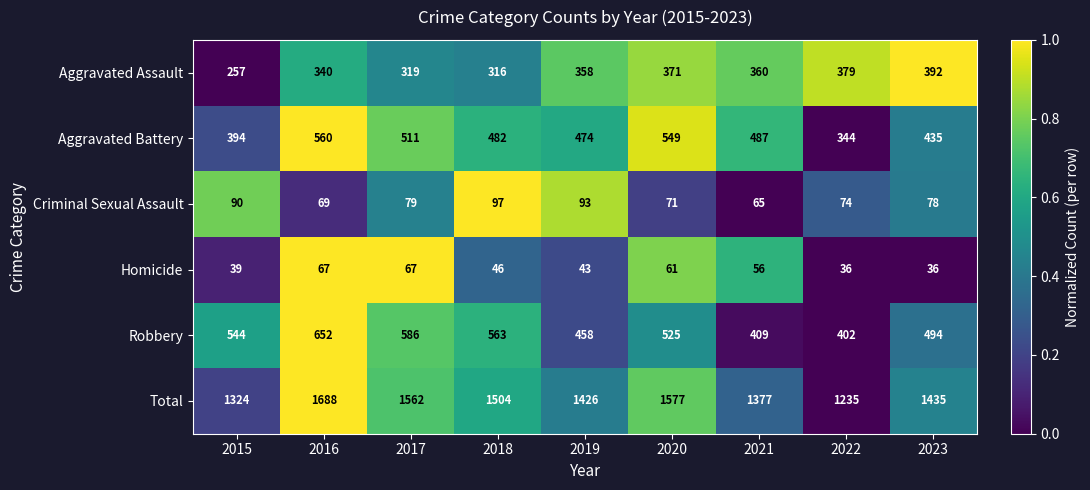

Where does the Homicide series first go above 46?

2016